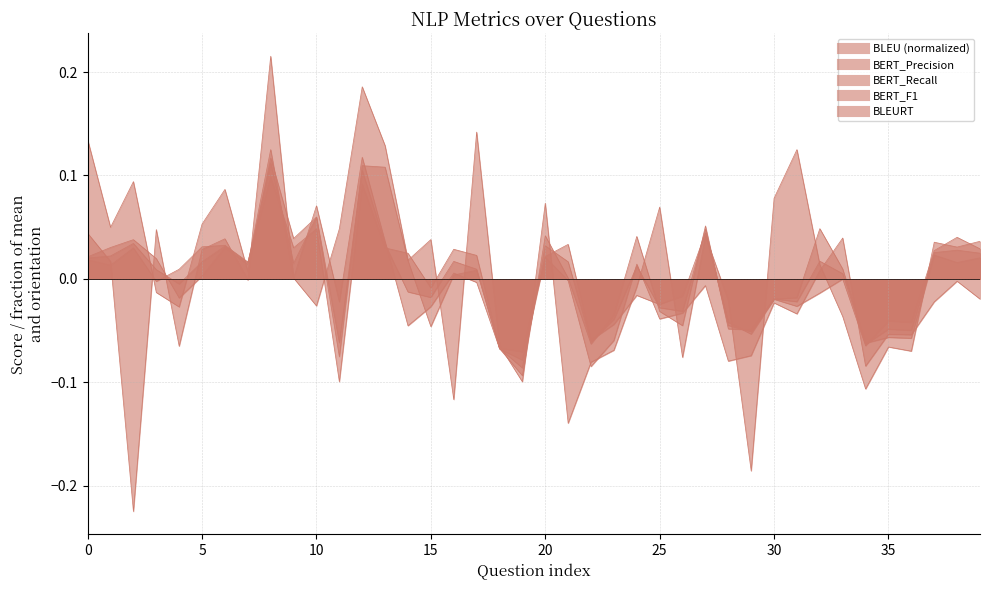

Between 9 and 30, which is larger?

9